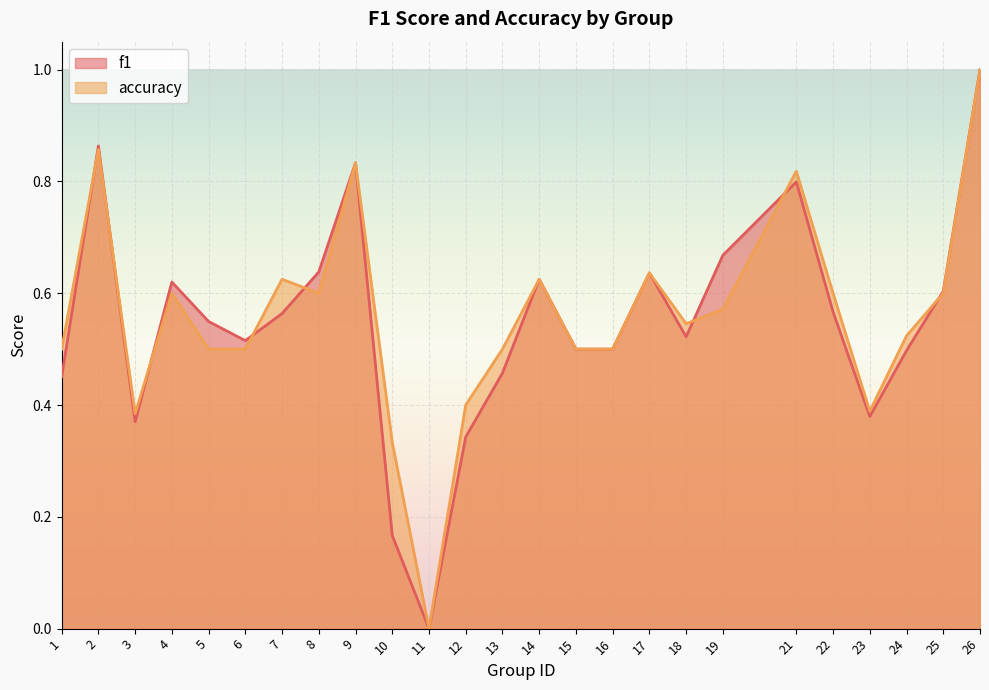

How many times do f1 and accuracy cross each other?

8